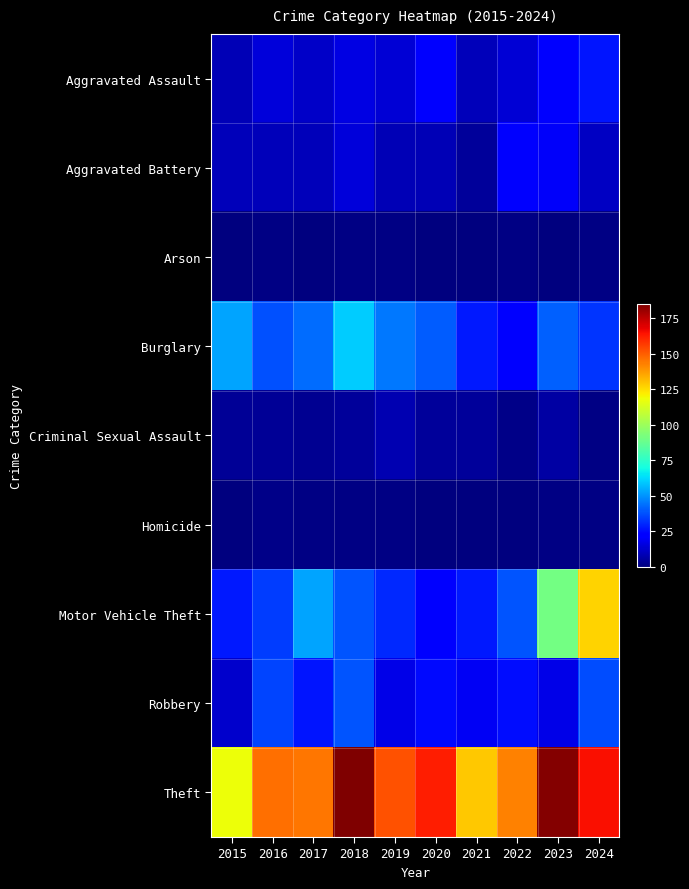

Which has a higher value, 2016 or 2017?

2016